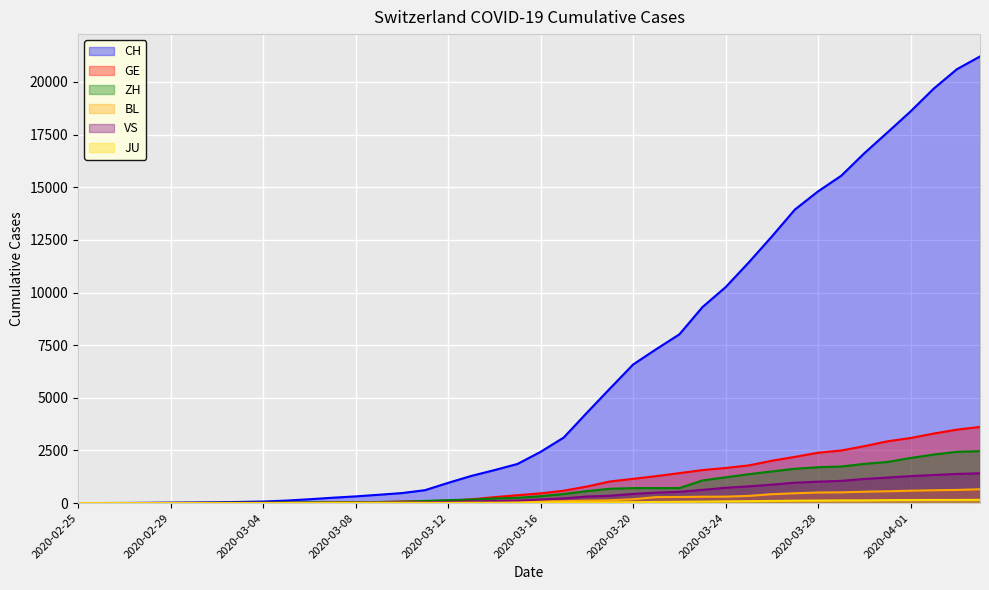

At 2020-02-27, list the series in order from largest to smallest.

CH, ZH, GE, JU, BL, VS